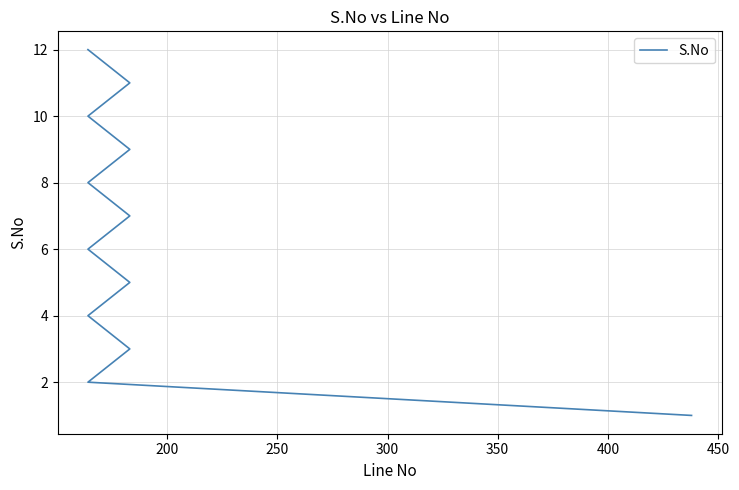

What is the smallest value displayed?

1